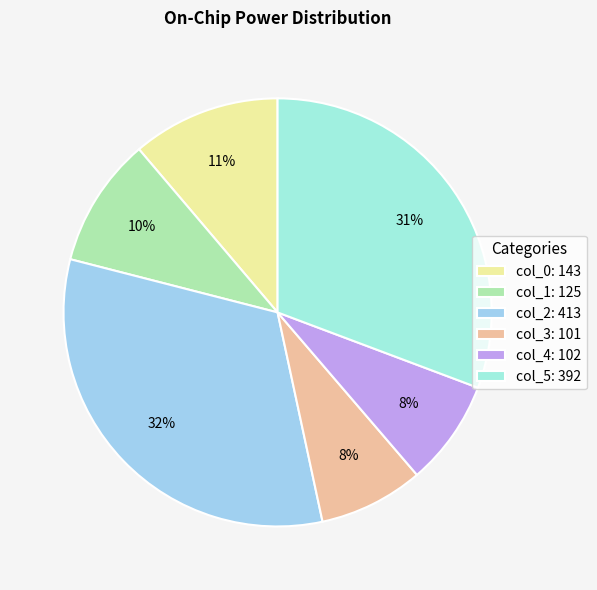

To the nearest percent, what portion does col_1 represent?

10%